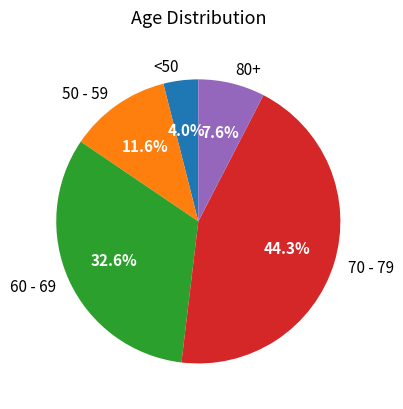

Which has a higher value, 80+ or 70 - 79?

70 - 79